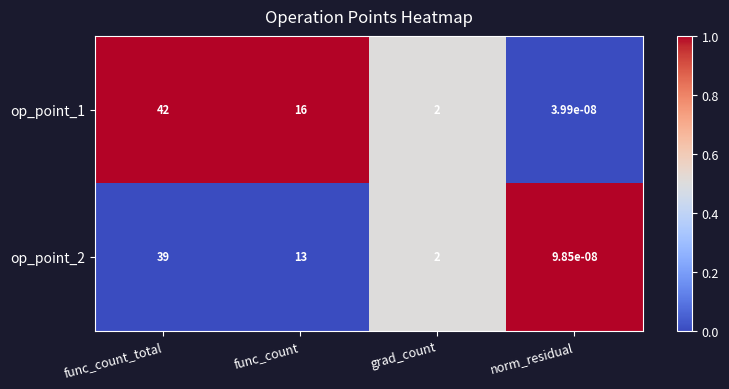

At which category does the chart reach its minimum across all series?

norm_residual